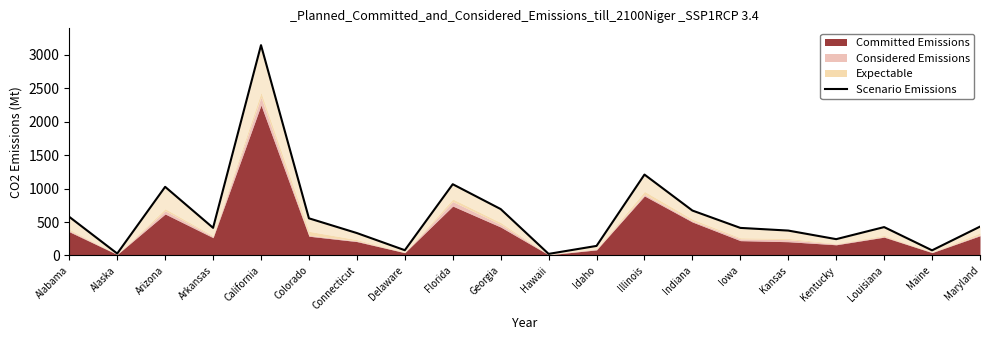

Approximately how many times larger is the value at Illinois compared to Florida?

1.1